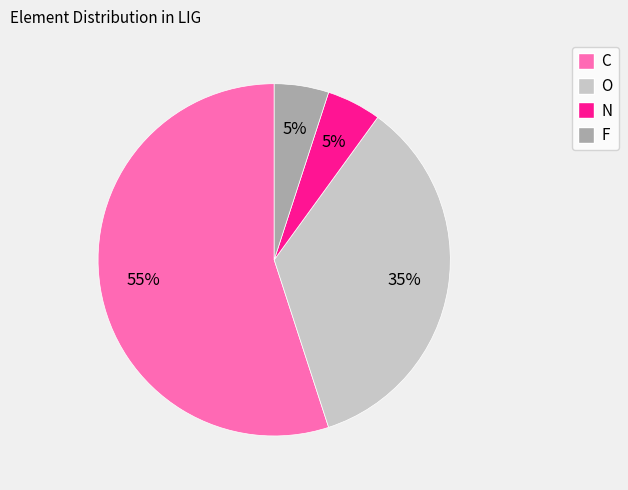

Is it true that C is 55% of the pie?

True